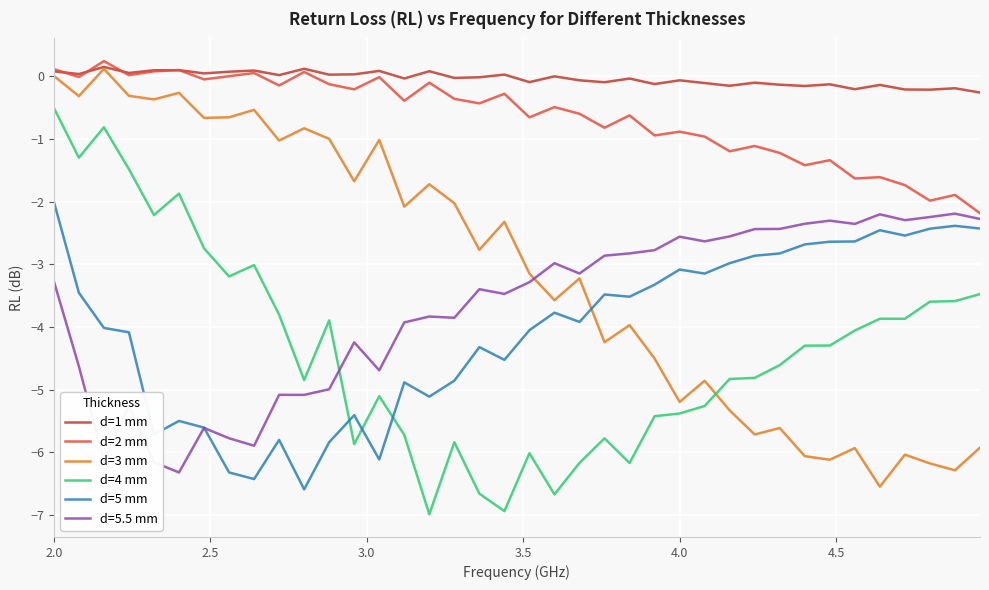

What is the smallest value displayed?

-7.0